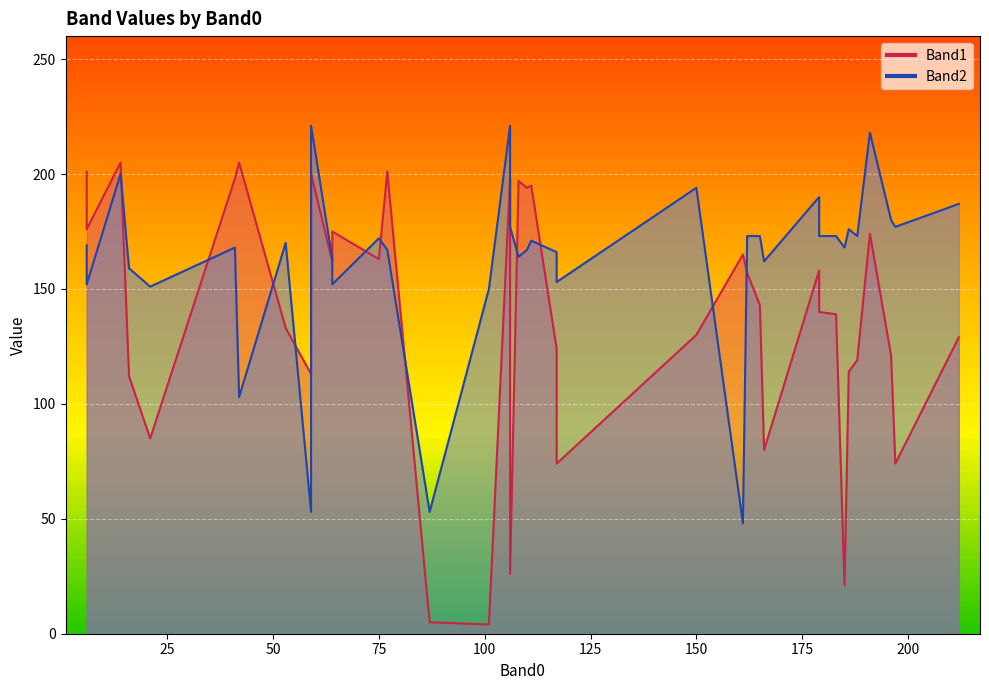

Is it true that Band1 equals 51 at 18?

False